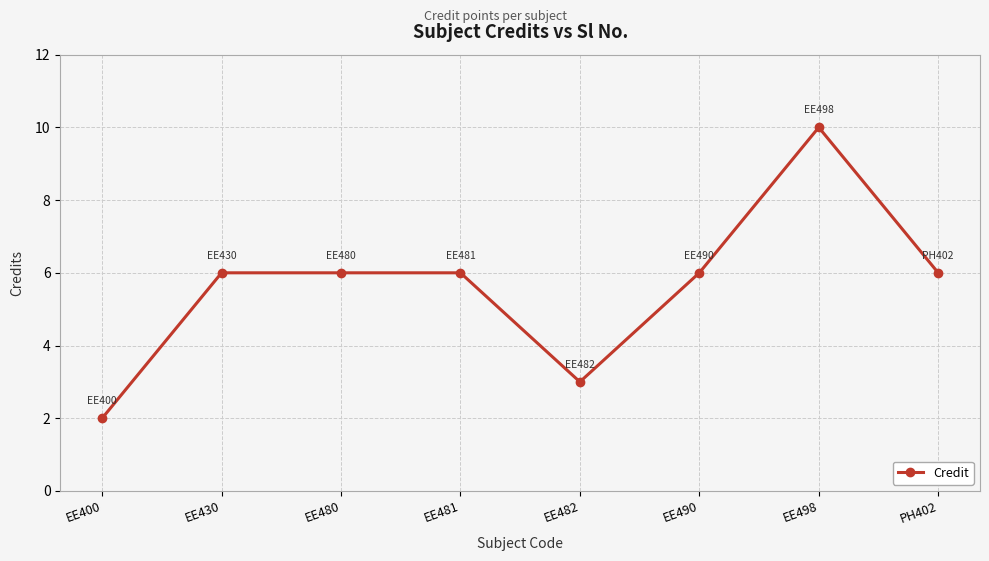

How many lines are shown in the chart?

1